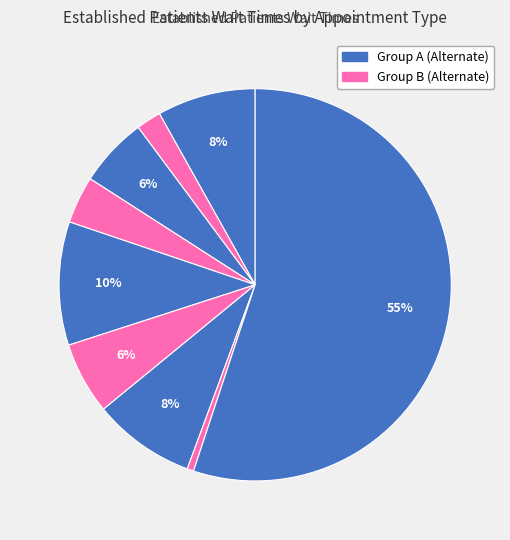

How many slices are in this pie chart?

9